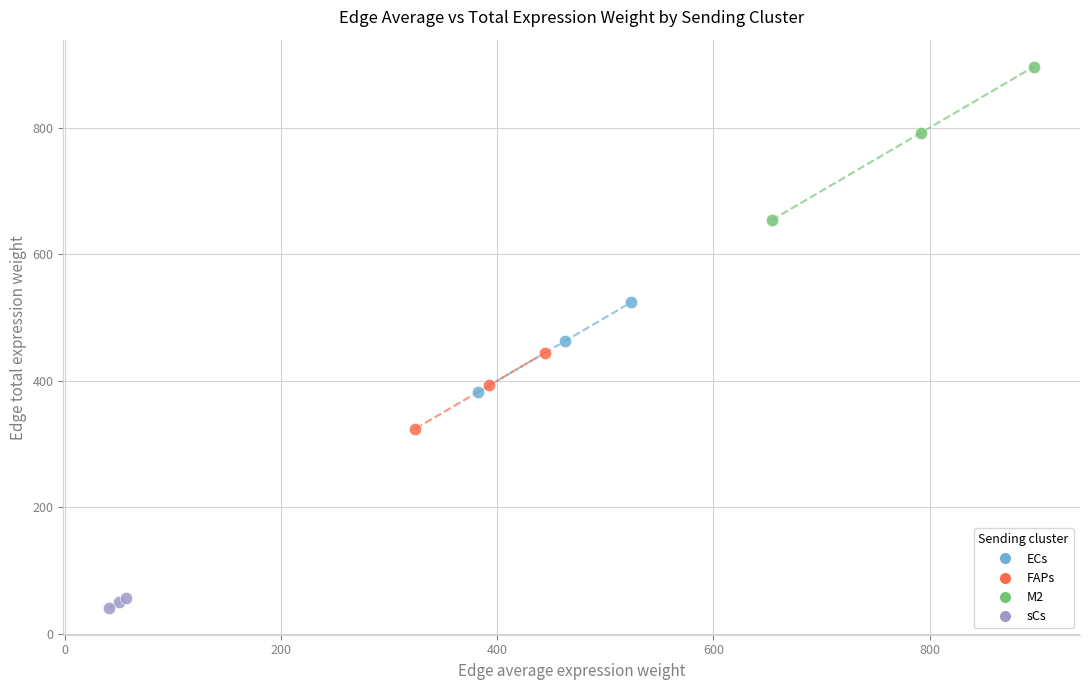

Which series reaches the maximum Y coordinate?

M2